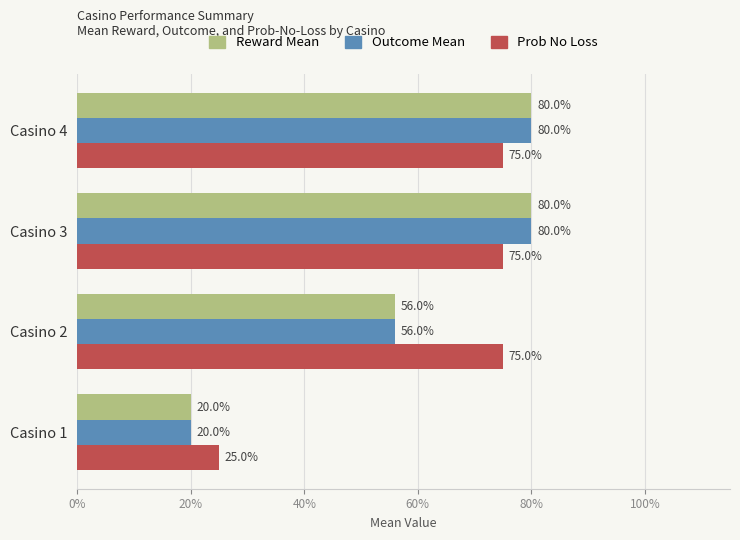

What is the sum of all Reward Mean values?

2.4